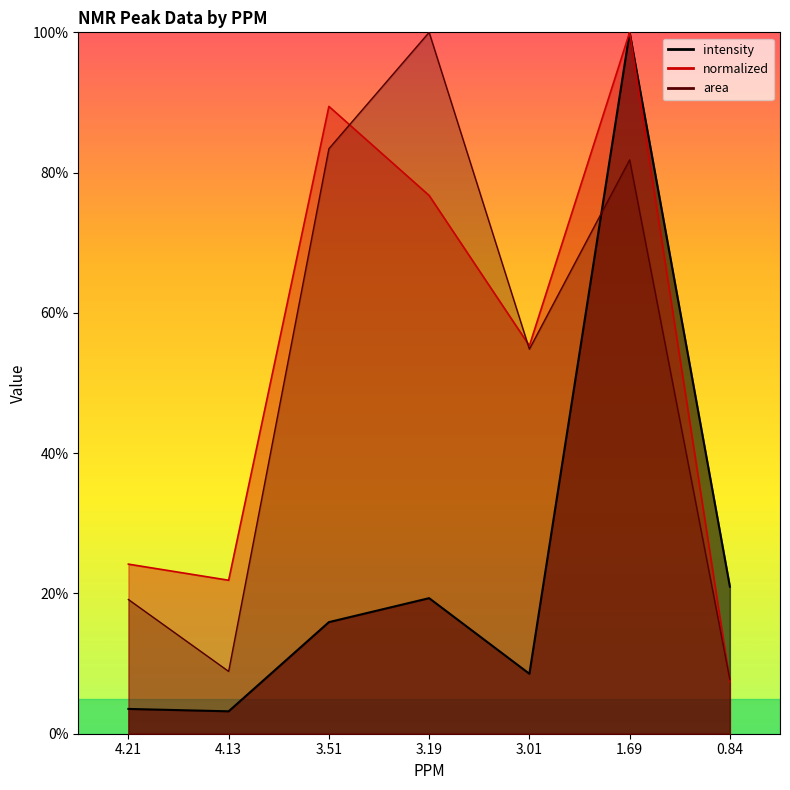

What is the average value of the intensity series?

24.5